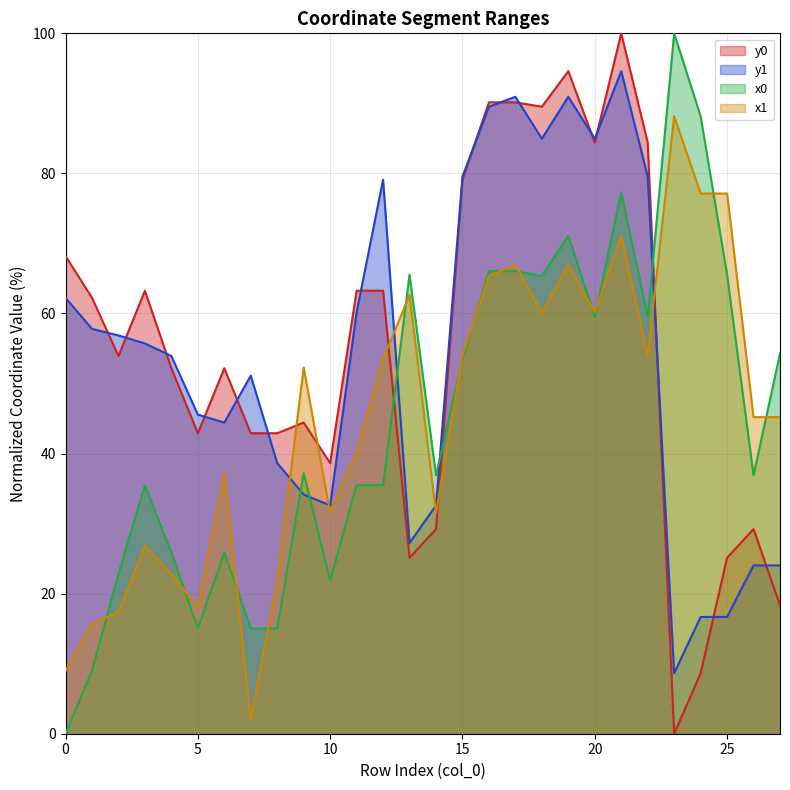

Rank the categories by x1 value from highest to lowest.

23, 24, 25, 21, 17, 19, 16, 13, 18, 20, 15, 22, 12, 9, 26, 27, 11, 6, 10, 14, 3, 4, 8, 5, 2, 1, 0, 7